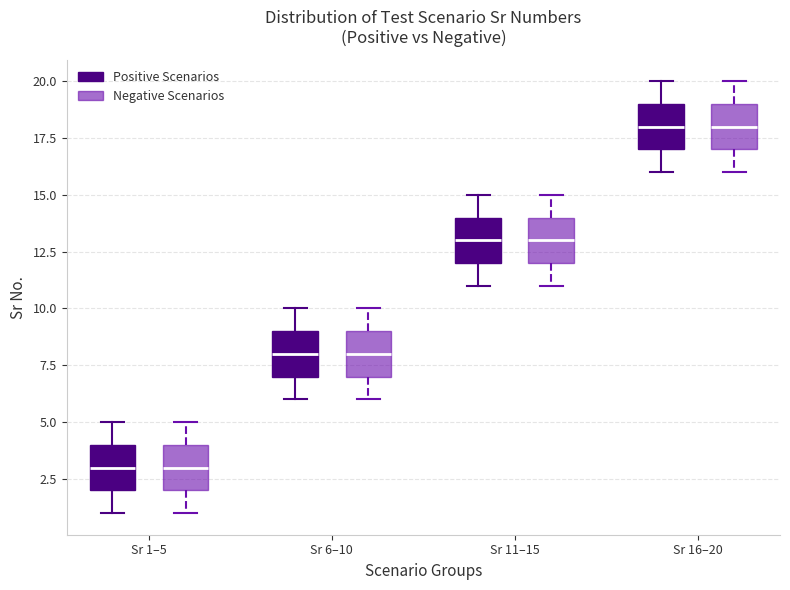

Reading left to right, read every box against the y-axis: the position of its median line, the range the box covers, and the ends of its whiskers. The values are not printed on the chart, so give them approximately, as read against the axis.

Sr 1–5 (Positive Scenarios): median 3, box 2 to 4, whiskers 1 to 5
Sr 1–5 (Negative Scenarios): median 3, box 2 to 4, whiskers 1 to 5
Sr 6–10 (Positive Scenarios): median 8, box 7 to 9, whiskers 6 to 10
Sr 6–10 (Negative Scenarios): median 8, box 7 to 9, whiskers 6 to 10
Sr 11–15 (Positive Scenarios): median 13, box 12 to 14, whiskers 11 to 15
Sr 11–15 (Negative Scenarios): median 13, box 12 to 14, whiskers 11 to 15
Sr 16–20 (Positive Scenarios): median 18, box 17 to 19, whiskers 16 to 20
Sr 16–20 (Negative Scenarios): median 18, box 17 to 19, whiskers 16 to 20